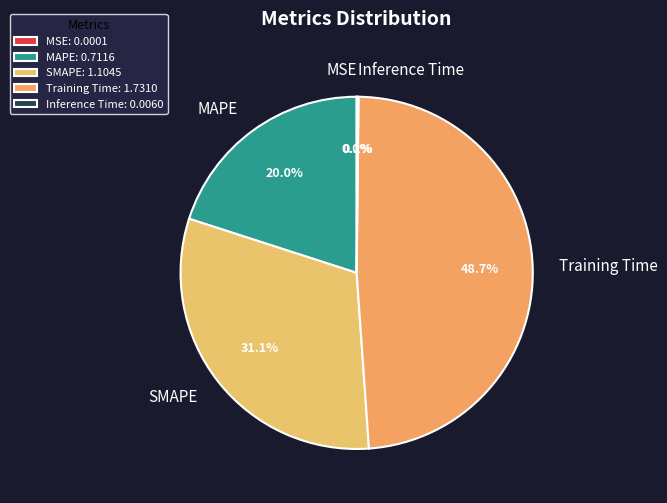

Is there any slice that represents more than half of the pie?

No